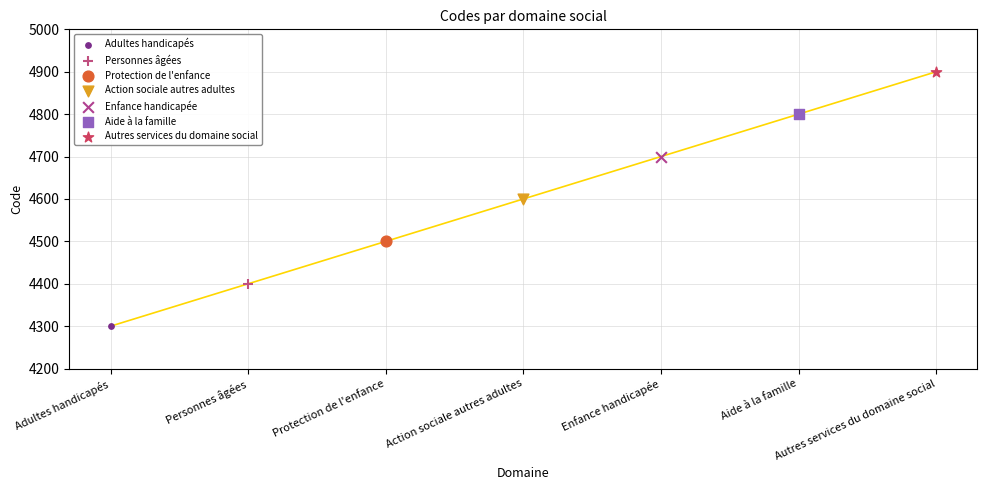

What are all the series names shown in the legend?

Adultes handicapés, Personnes âgées, Protection de l'enfance, Action sociale autres adultes, Enfance handicapée, Aide à la famille, Autres services du domaine social